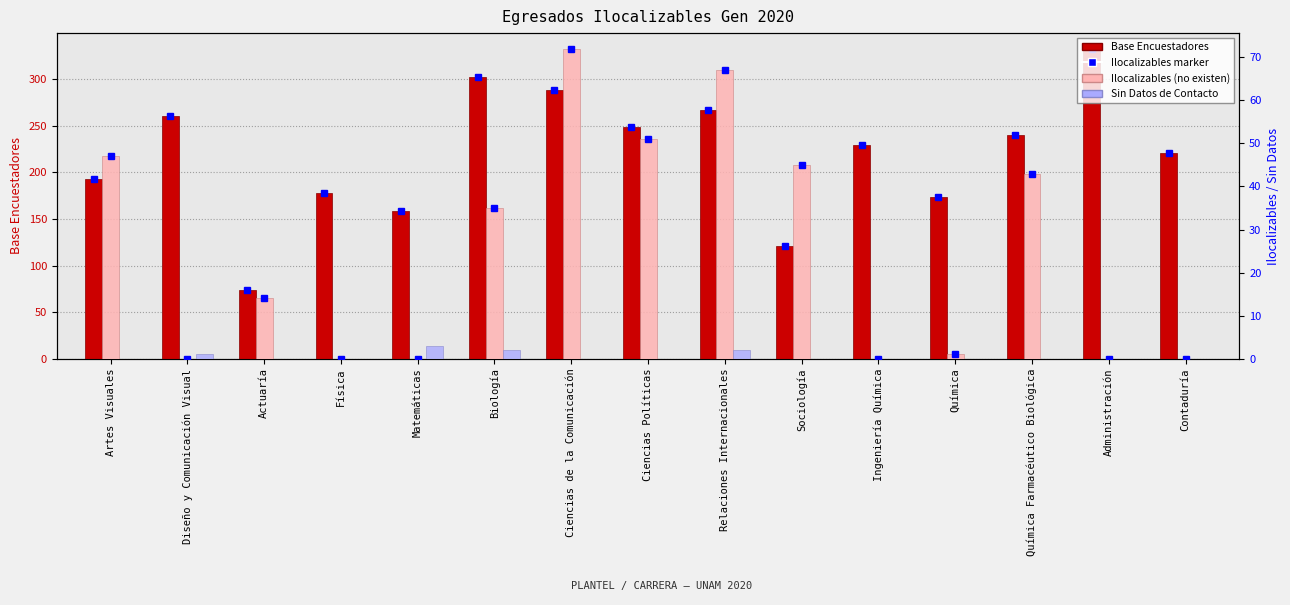

What is the label of the 6th bar from the right?

Sociología